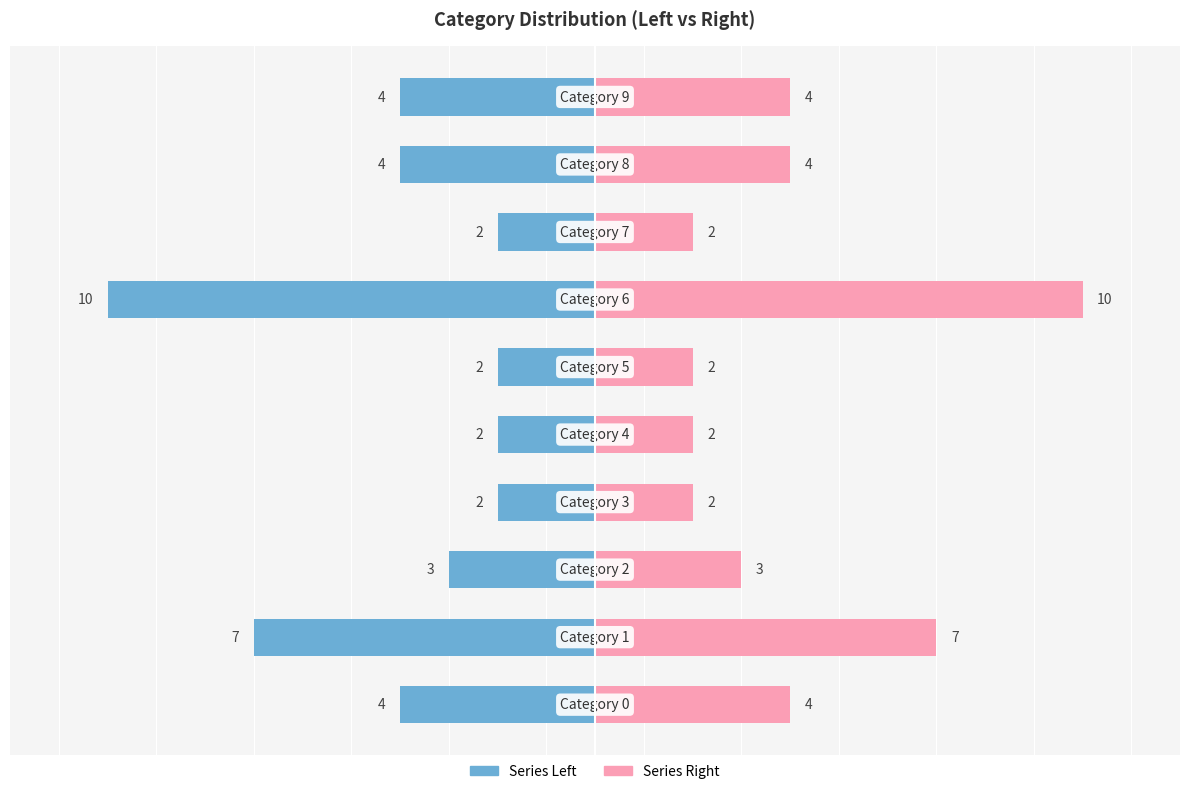

Reading left to right, extract all data points from this chart.

Series Left: -4	-7	-3	-2	-2	-2	-10	-2	-4	-4
Series Right: 4	7	3	2	2	2	10	2	4	4